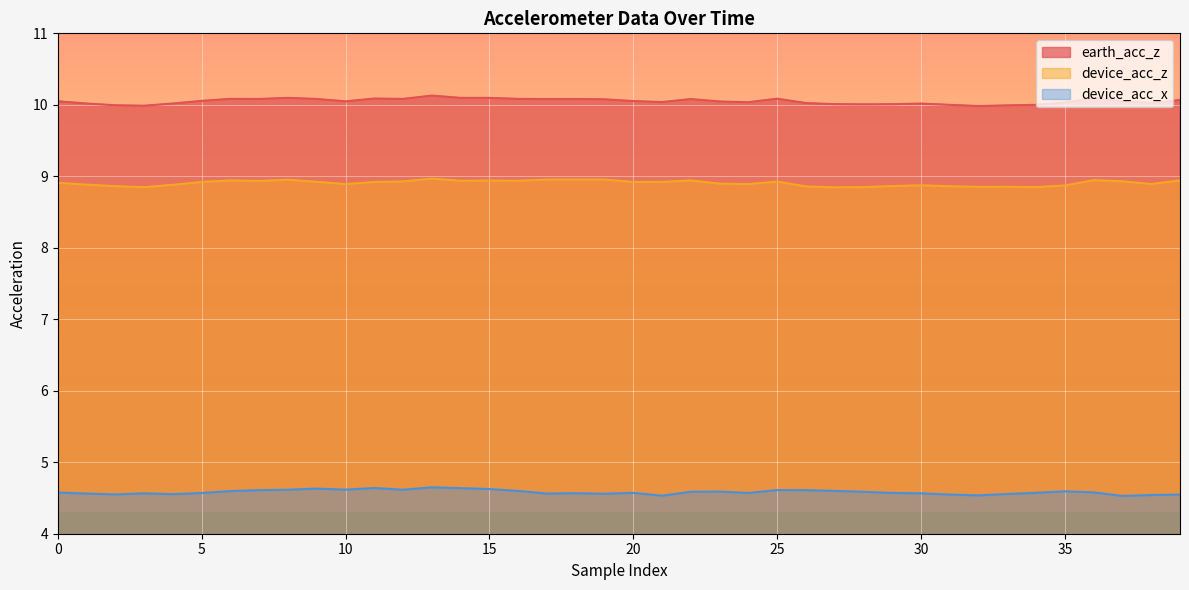

In device_acc_z, how many points are lower than both neighbors (excluding endpoints)?

11